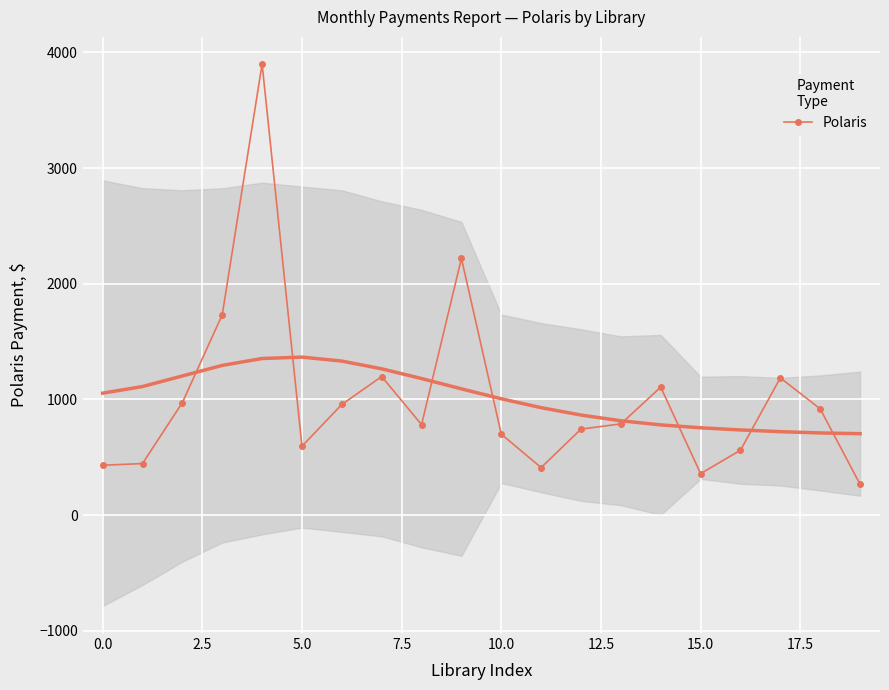

Count the number of data series in this chart.

1